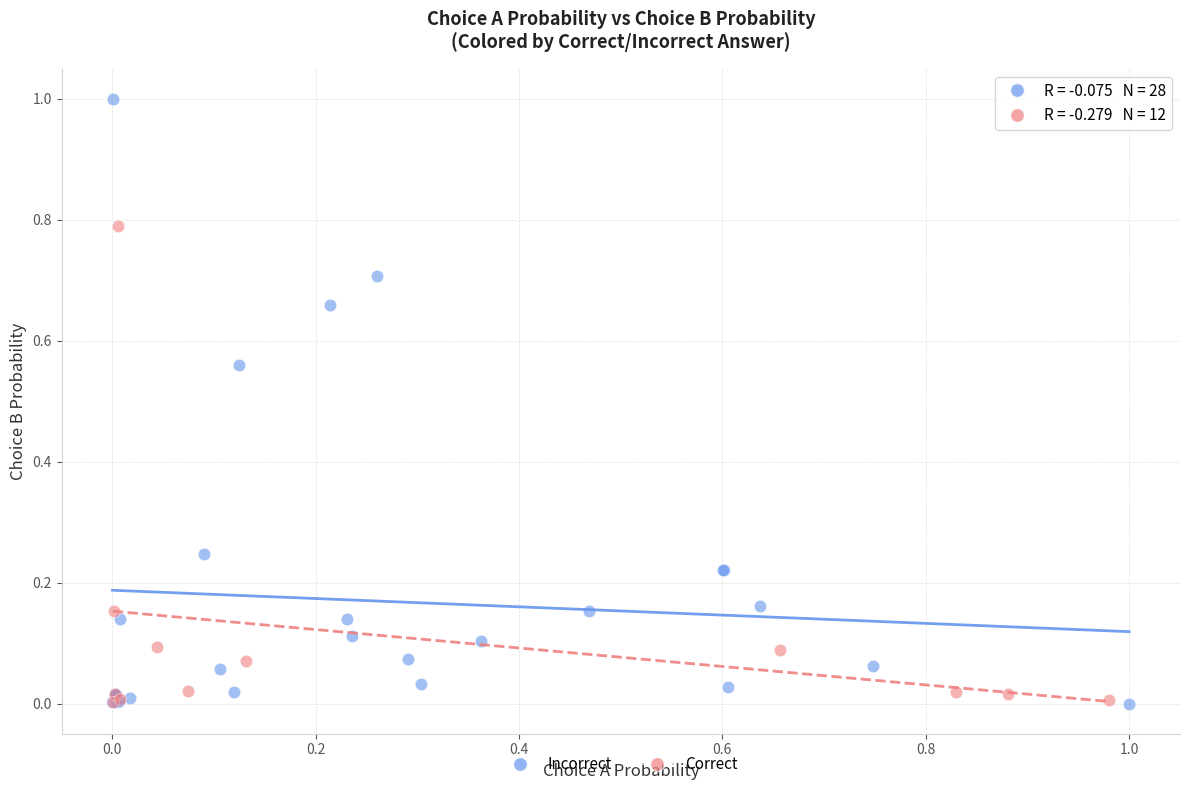

Which series has the widest spread of Y values?

Incorrect